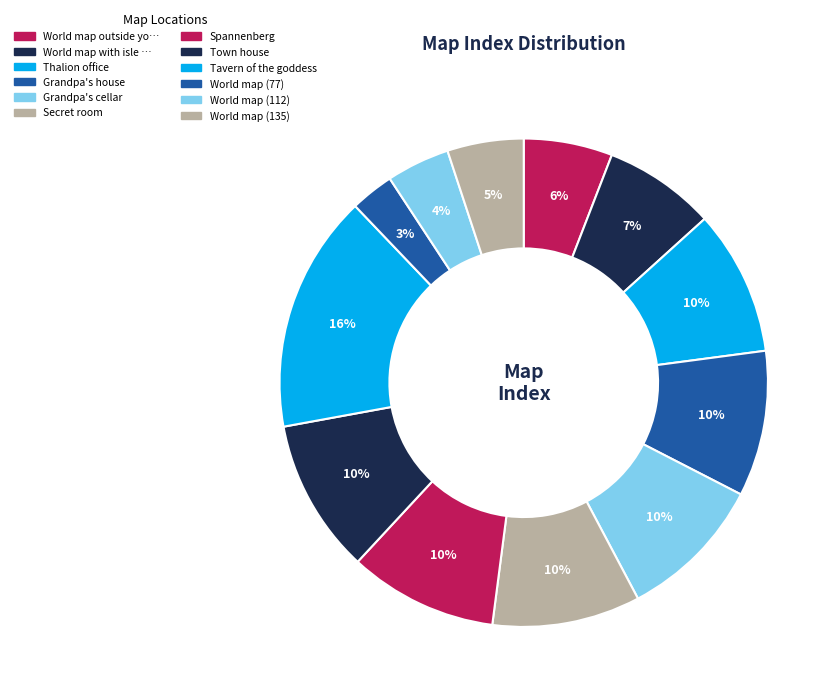

What is the largest slice in the pie chart?

Tavern of the goddess